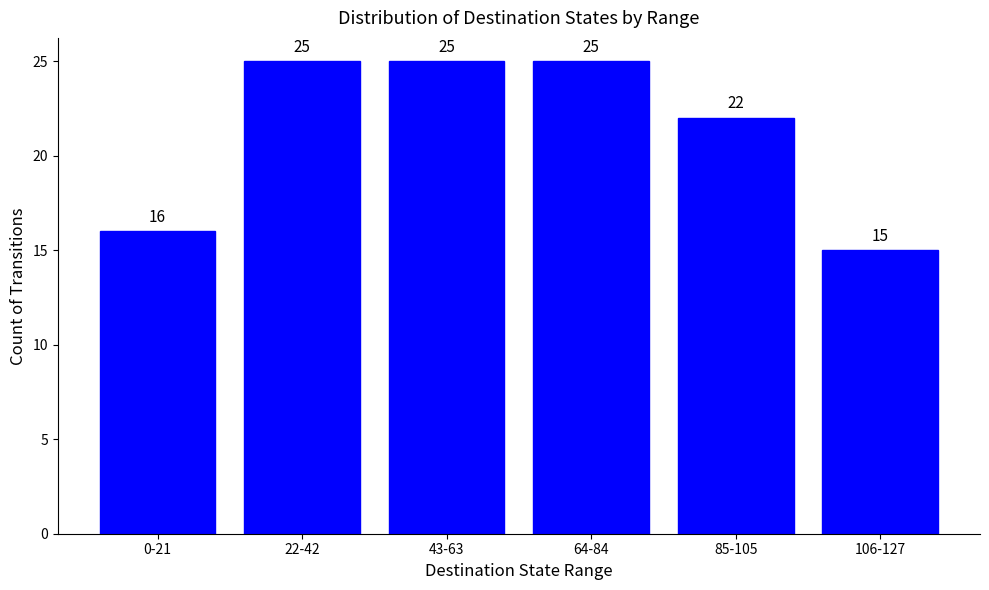

The chart shows a value of 25 at 64-84. True or false?

True